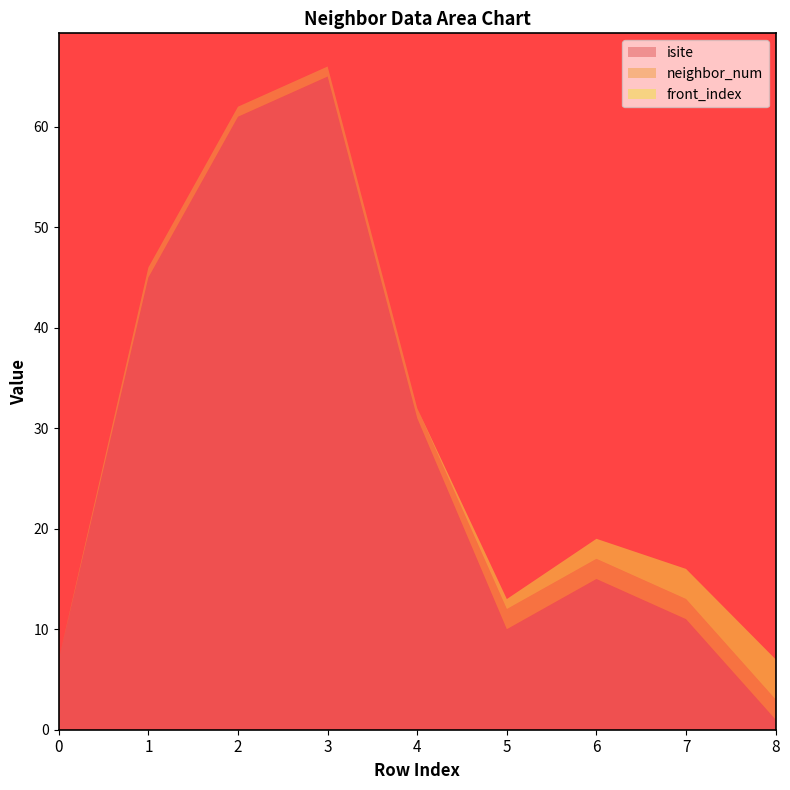

Reading left to right, transcribe all the data shown in this chart.

isite: 0=7	1=45	2=61	3=65	4=31	5=10	6=15	7=11	8=1
neighbor_num: 0=0	1=1	2=1	3=1	4=1	5=2	6=2	7=2	8=2
front_index: 0=0	1=0	2=0	3=0	4=0	5=1	6=2	7=3	8=4